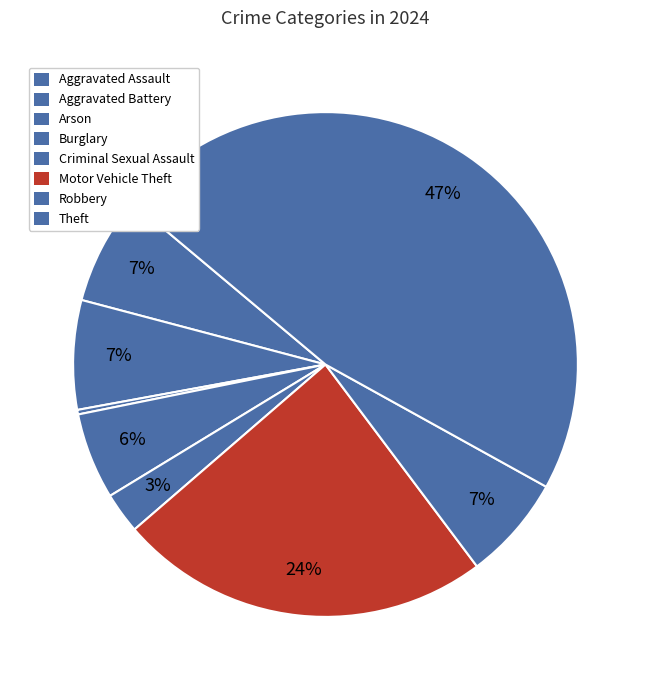

How much of the chart is everything except Theft?

53.1%